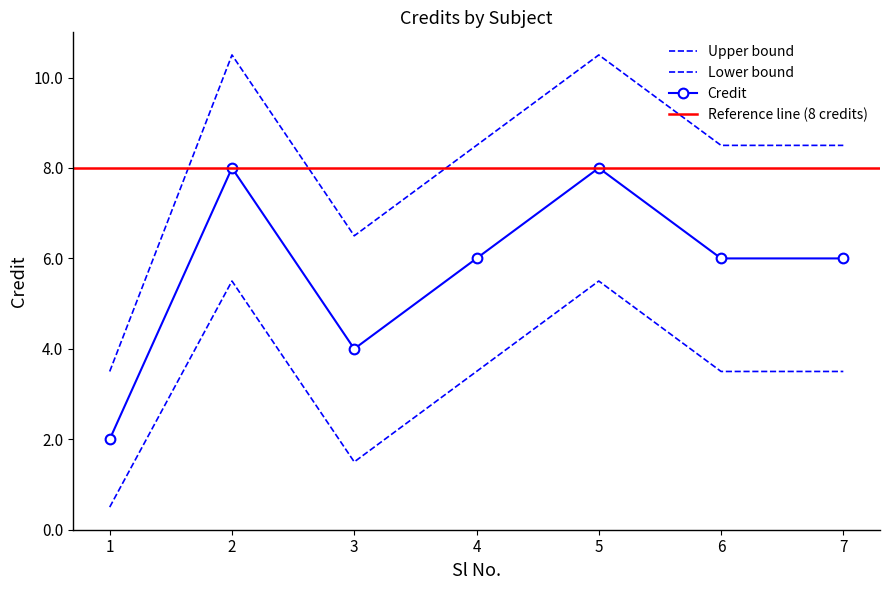

Where is Upper nearest to the value 7?

3